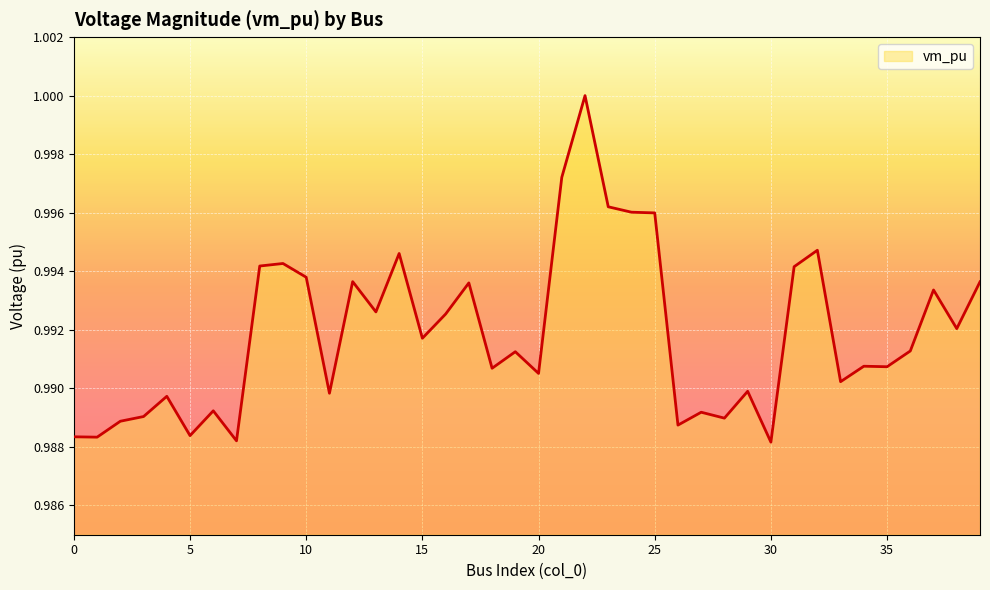

How many interior local valleys (lower than both neighbors) does the data have?

14